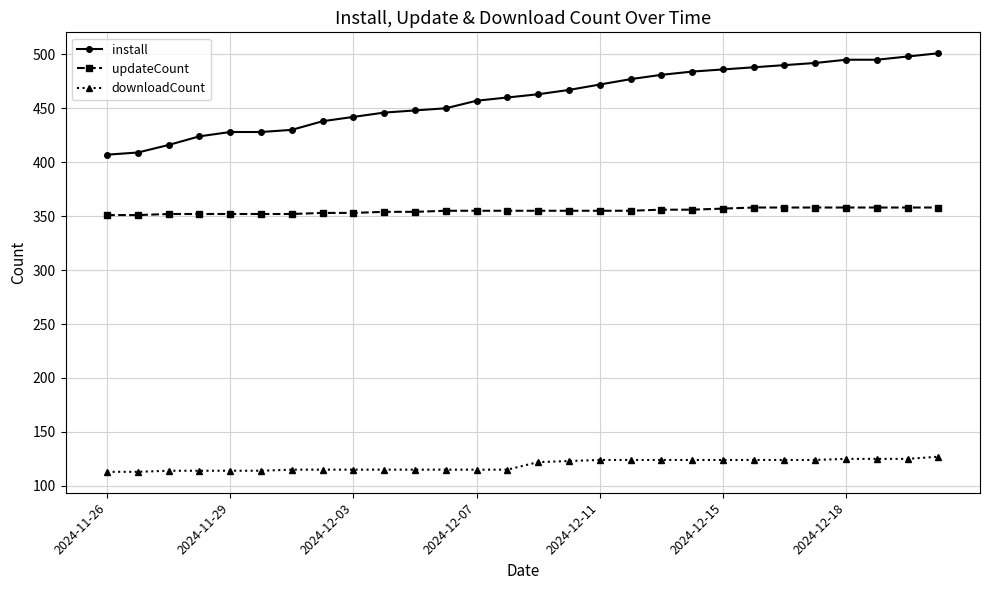

What is the minimum value for downloadCount?

113